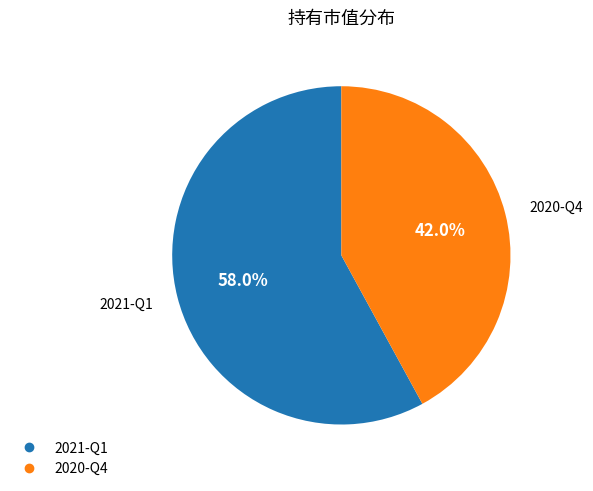

Which slice represents more than half of the pie?

2021-Q1